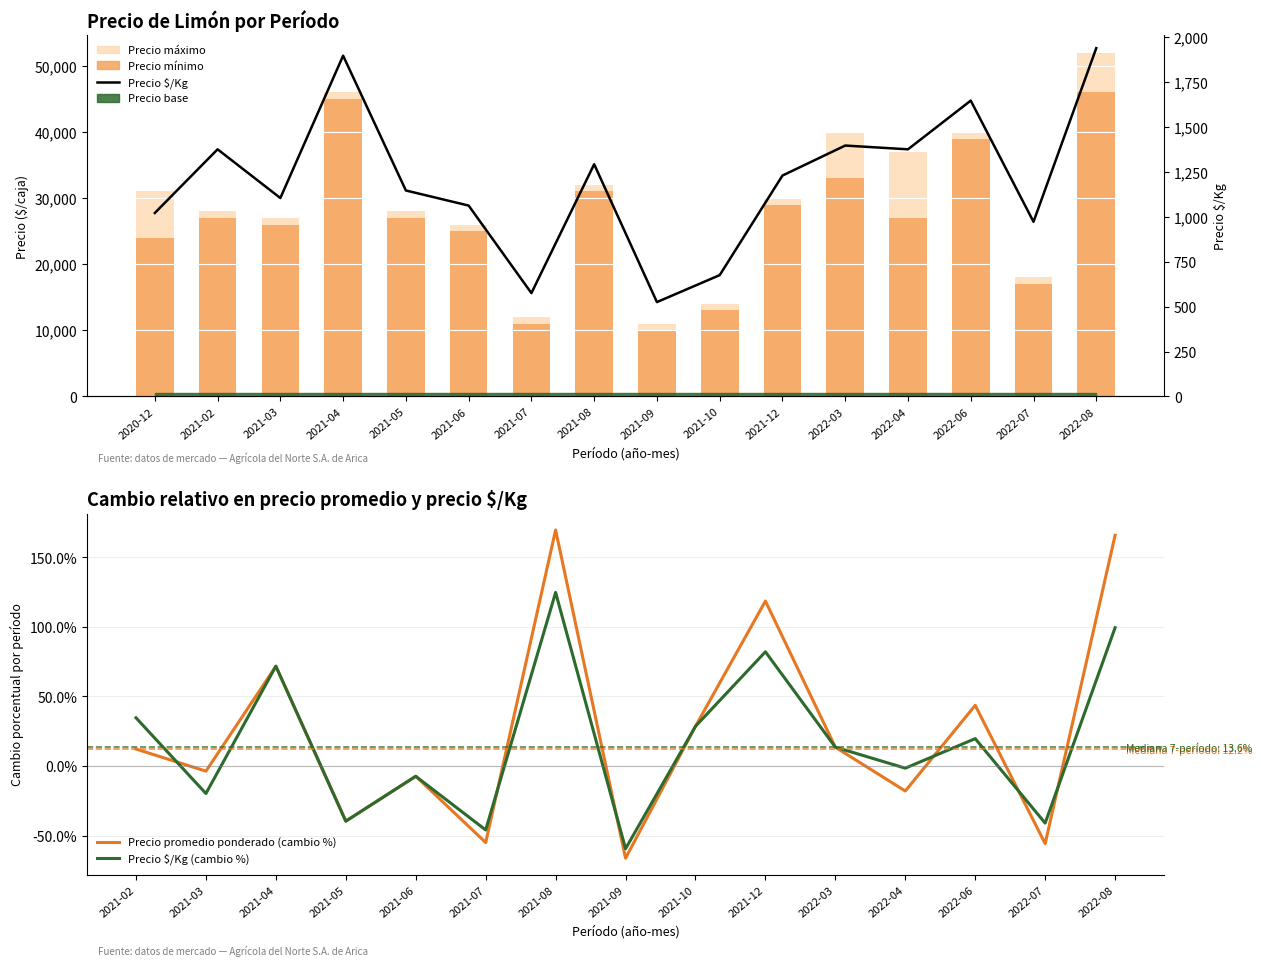

Reading left to right, what are all the values shown in this chart?

Precio maximo: 2020-12=31000	2021-02=28000	2021-03=27000	2021-04=46000	2021-05=28000	2021-06=26000	2021-07=12000	2021-08=32000	2021-09=11000	2021-10=14000	2021-12=30000	2022-03=40000	2022-04=37000	2022-06=40000	2022-07=18000	2022-08=52000
Precio minimo: 2020-12=24000	2021-02=27000	2021-03=26000	2021-04=45000	2021-05=27000	2021-06=25000	2021-07=11000	2021-08=31000	2021-09=10000	2021-10=13000	2021-12=29000	2022-03=33000	2022-04=27000	2022-06=39000	2022-07=17000	2022-08=46000
Precio S/Kg: 2020-12=1021	2021-02=1375	2021-03=1104	2021-04=1896	2021-05=1146	2021-06=1062	2021-07=575	2021-08=1292	2021-09=525	2021-10=675	2021-12=1229	2022-03=1396	2022-04=1375	2022-06=1646	2022-07=972	2022-08=1938